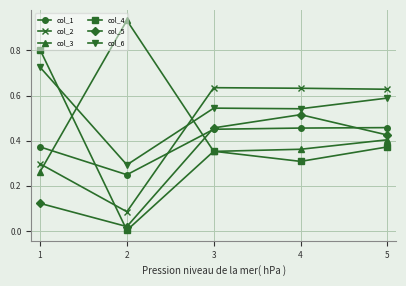

What is the value of the col_4 point at the 1st from the left?

0.8